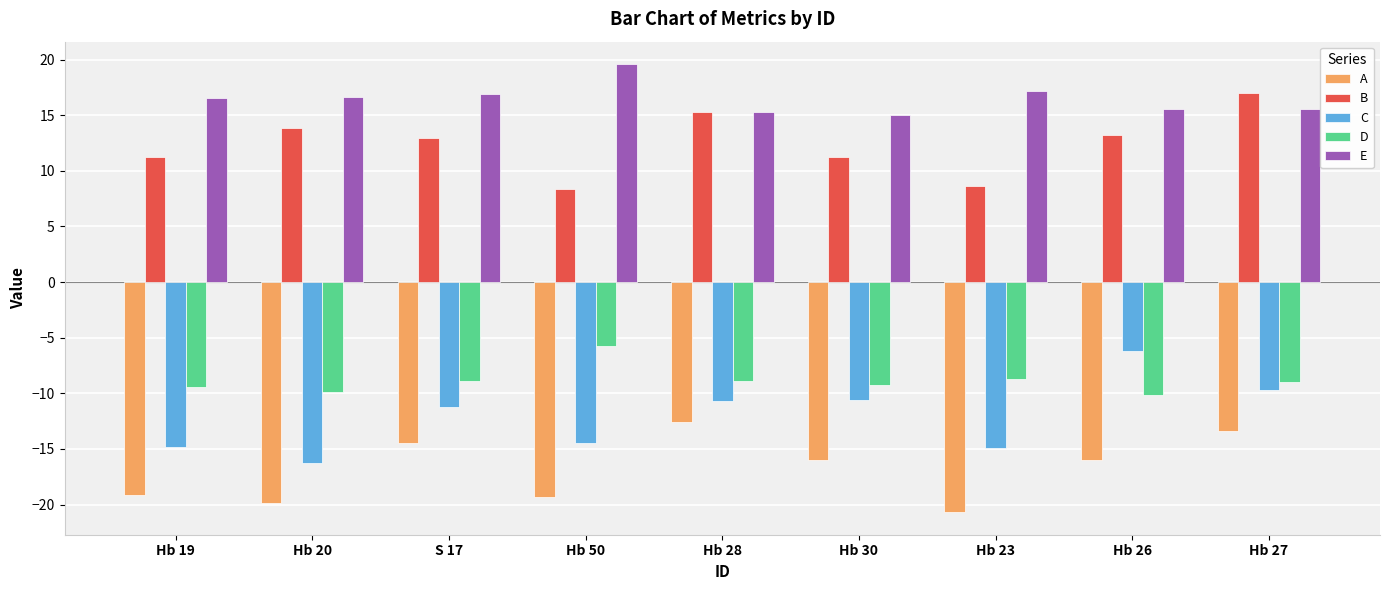

What is the difference between the second highest and minimum values in the B series?

6.9